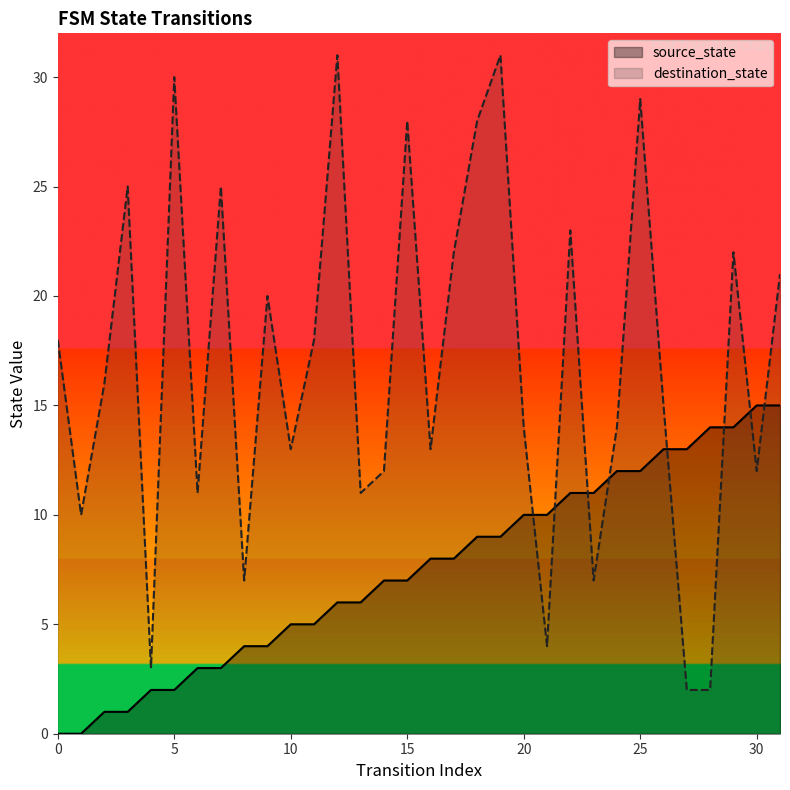

At which category is the sum across all series the highest?

25